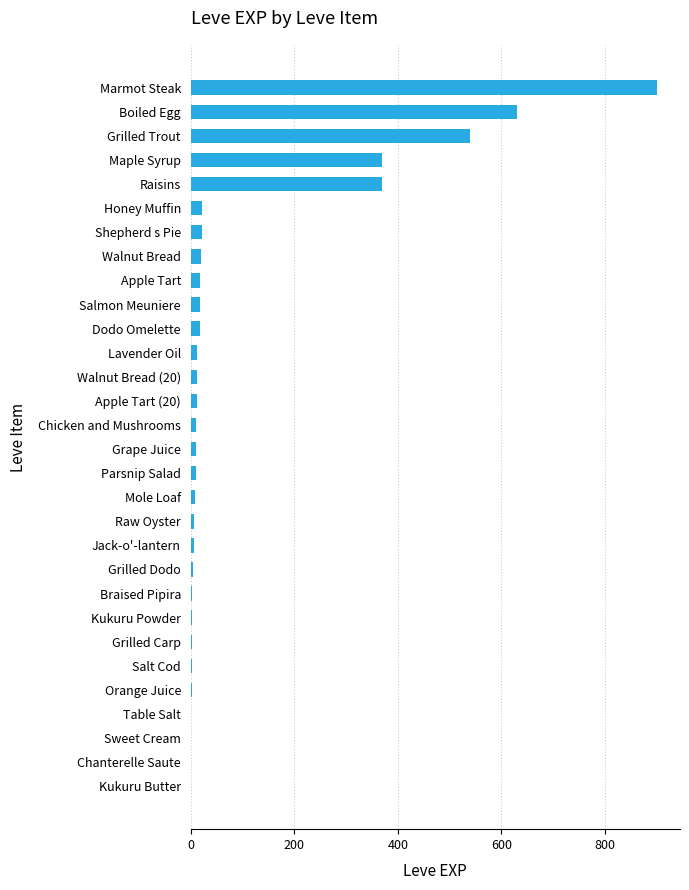

What is the sum of all values?

3040